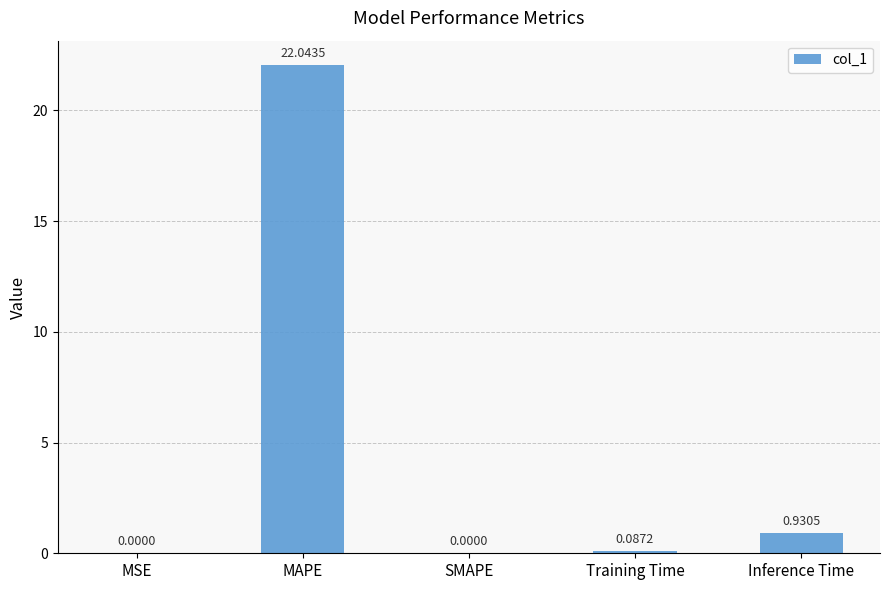

Which has a higher value, Training Time or MAPE?

MAPE